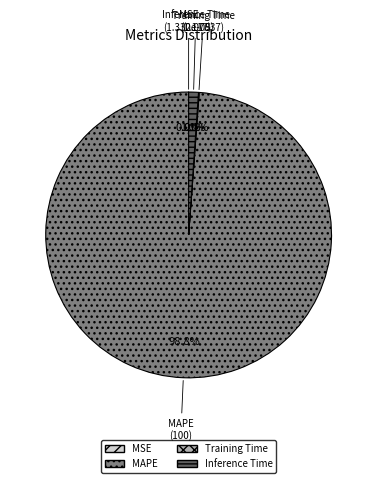

Is there any slice that represents more than half of the pie?

Yes